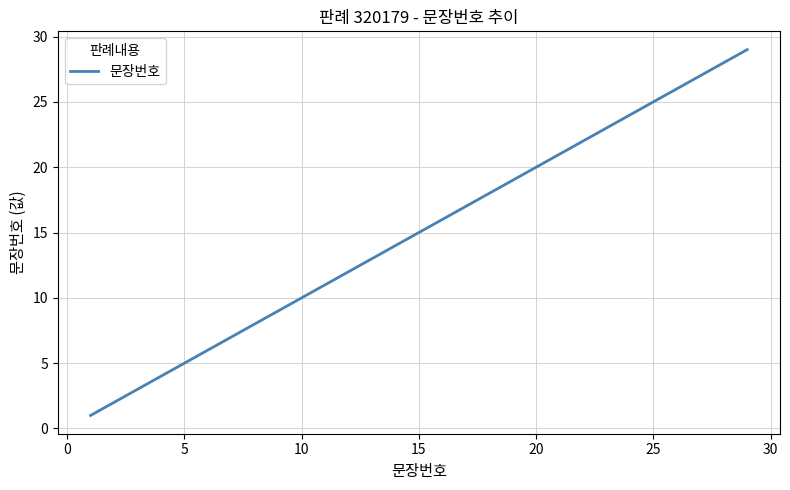

True or false: the data has more than 0 interior local peaks.

False